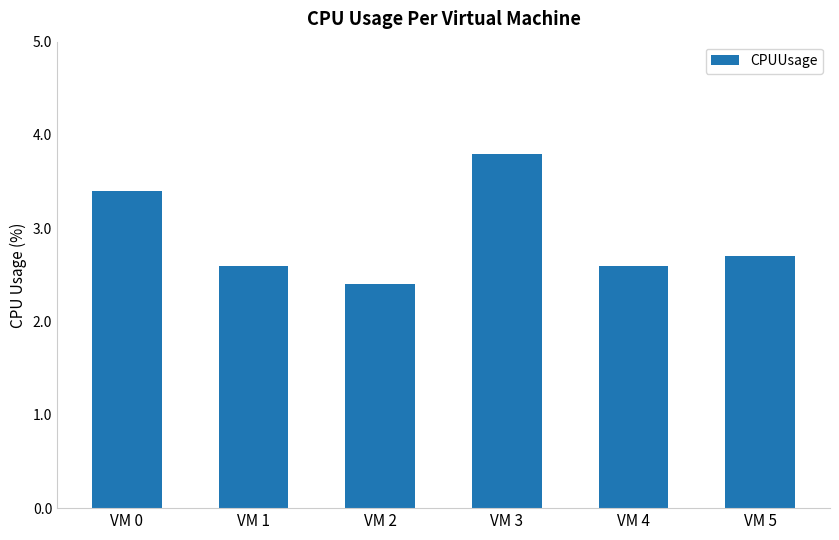

Reading left to right, extract all data points from this chart.

VM 0=3.4	VM 1=2.6	VM 2=2.4	VM 3=3.8	VM 4=2.6	VM 5=2.7